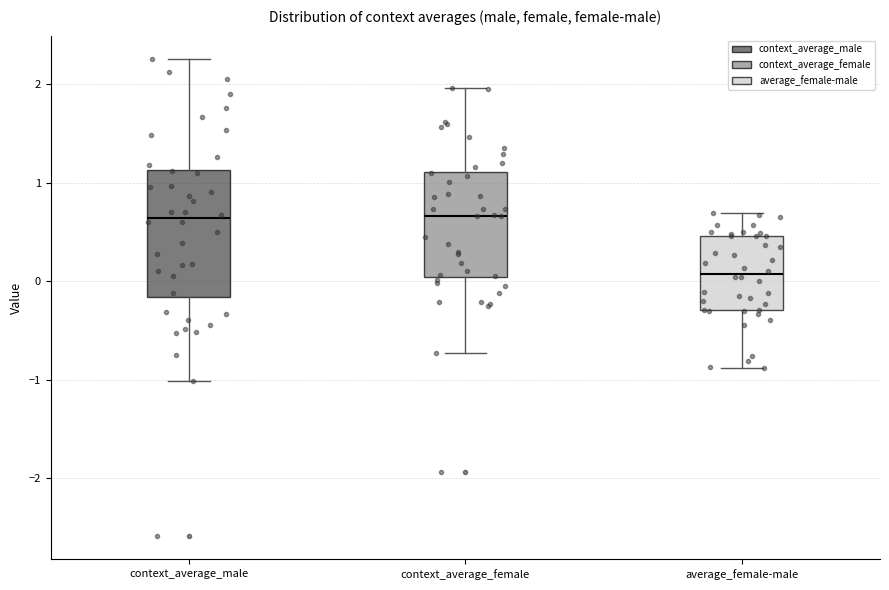

Which box is the tallest, from its lower edge to its upper edge?

context_average_male